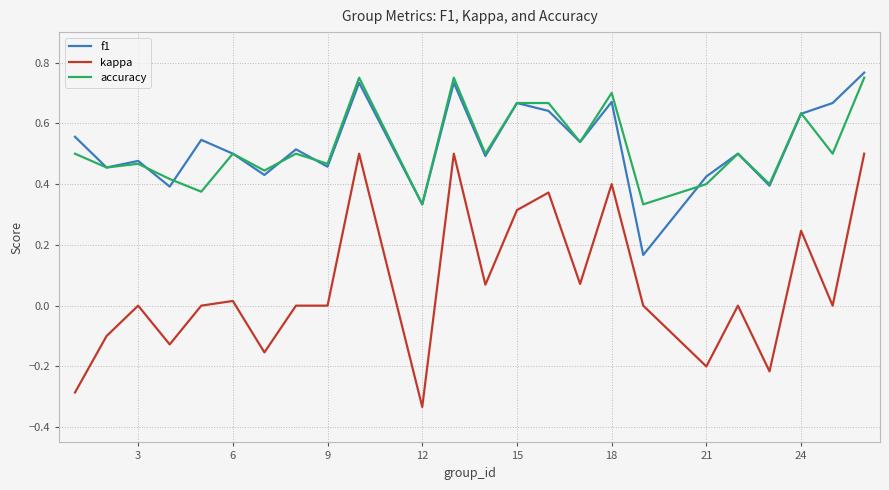

True or false: accuracy and kappa intersect in this chart.

False